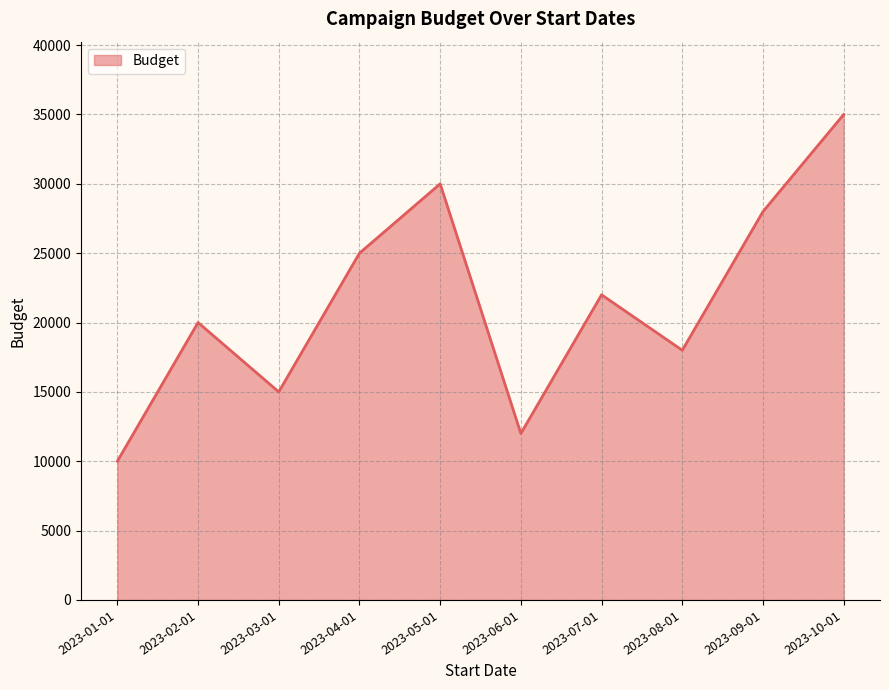

The chart shows a value of 40874 at 2023-05-01. True or false?

False